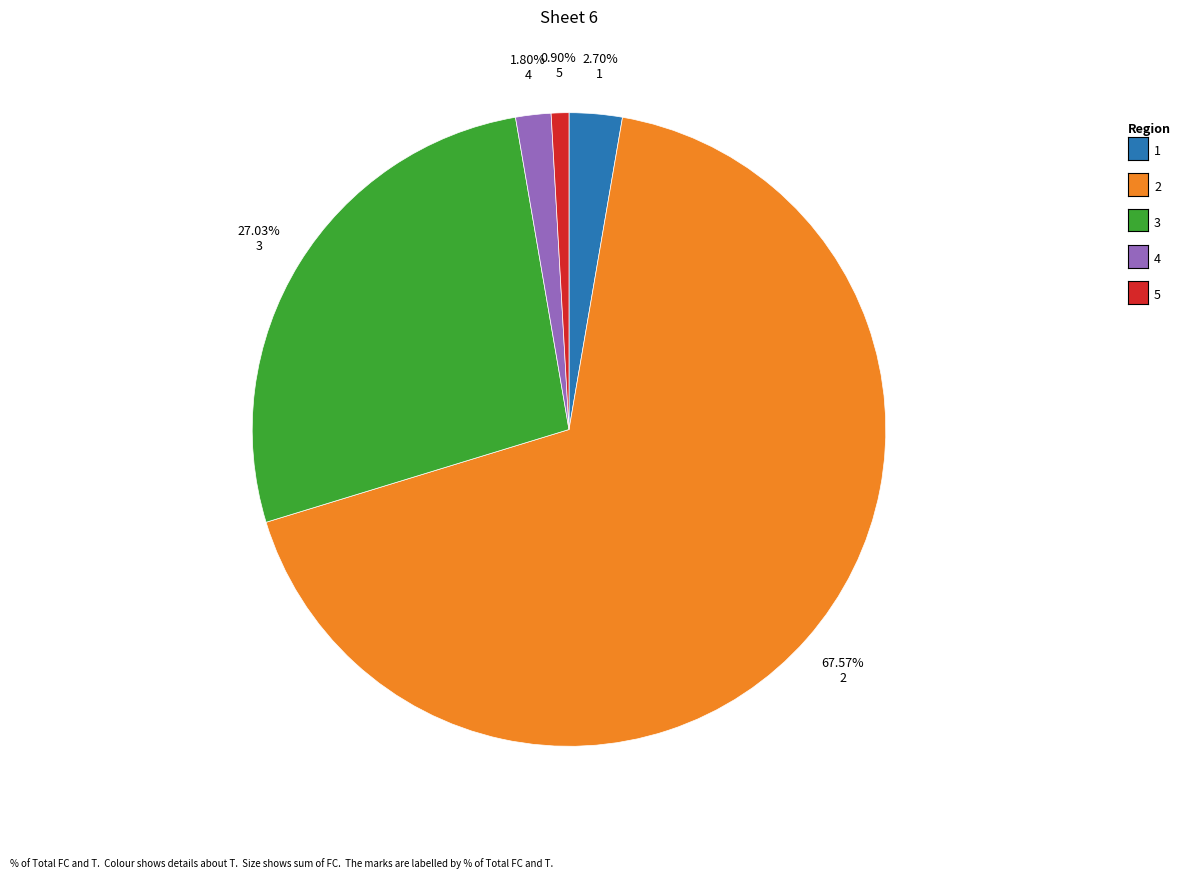

Is there a majority slice in this chart?

Yes